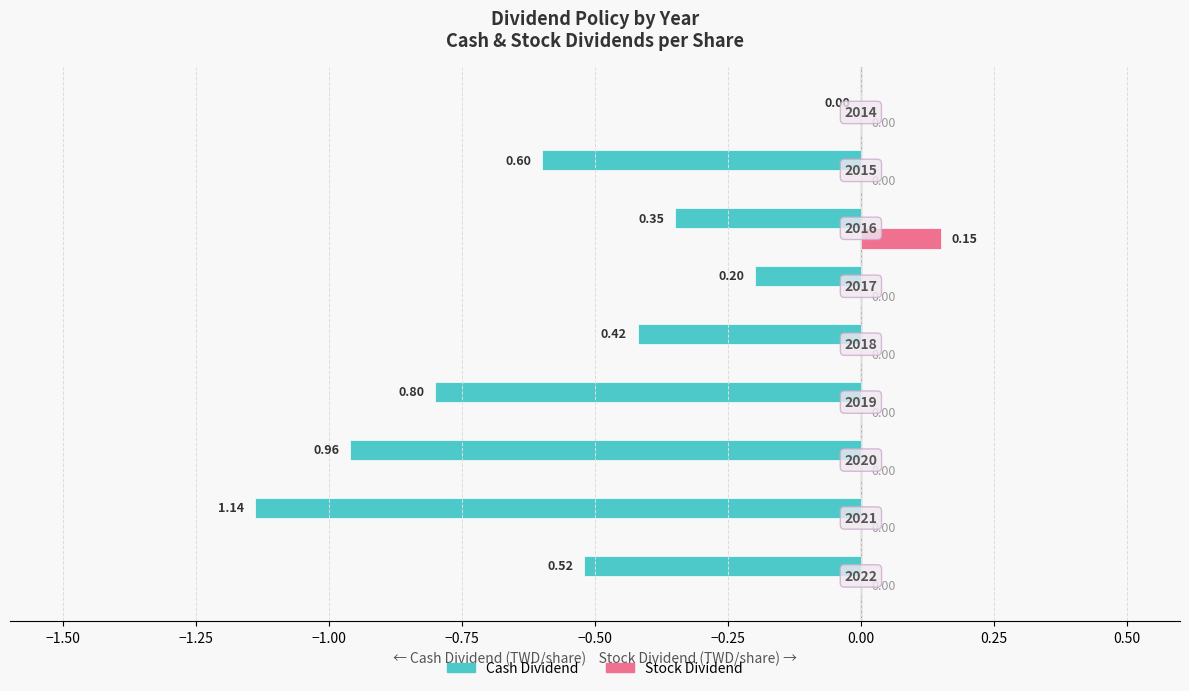

Reading left to right, list all the values displayed in this chart.

Cash Dividend: -0.5	-1.1	-1.0	-0.8	-0.4	-0.2	-0.3	-0.6	0.0
Stock Dividend: 0.0	0.0	0.0	0.0	0.0	0.0	0.1	0.0	0.0